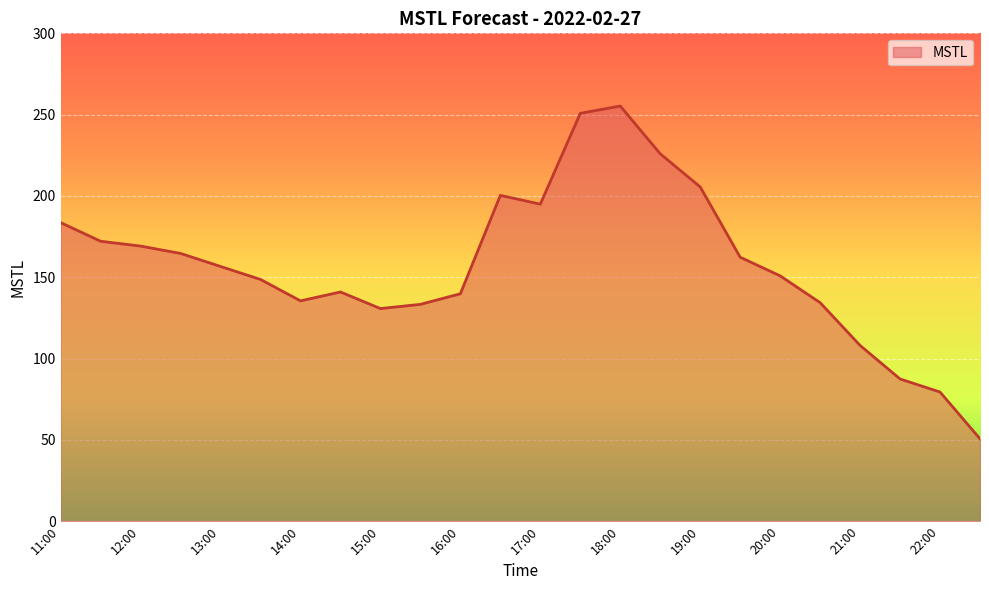

How many distinct data groups are displayed?

1